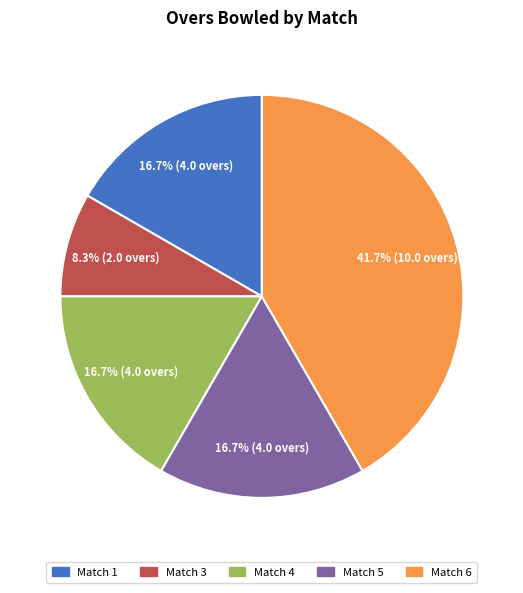

How many slices are in this pie chart?

5